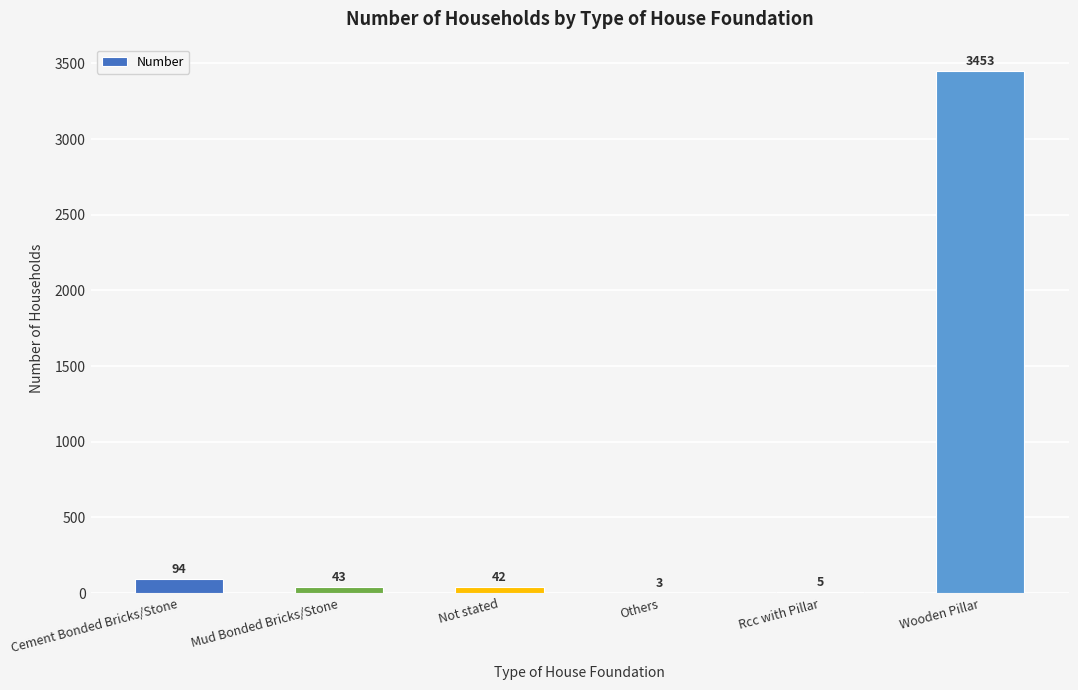

What is the approximate value at Mud Bonded Bricks/Stone, to the nearest 50?

50